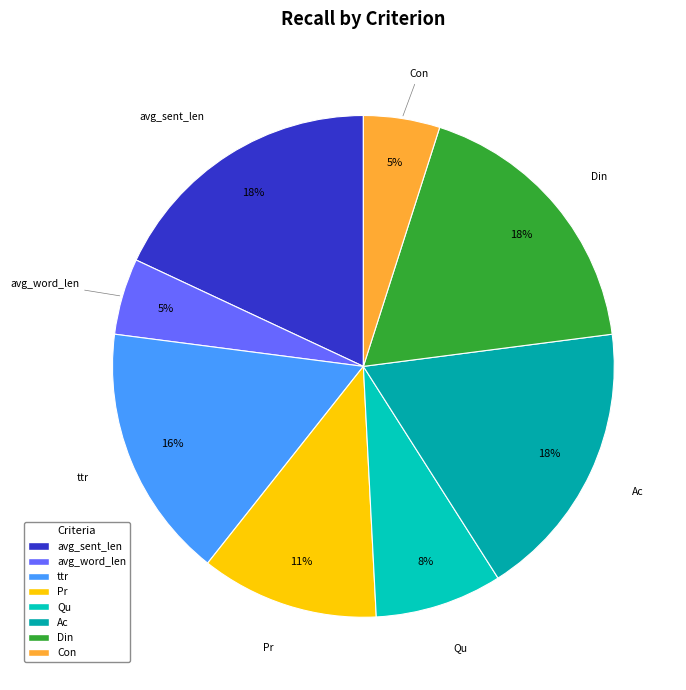

Count the number of slices in the pie.

8